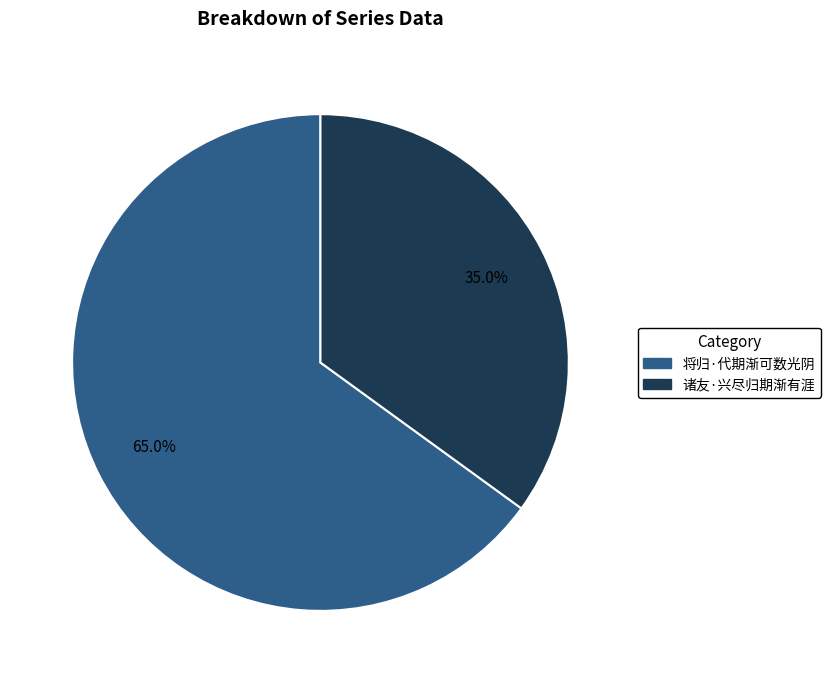

Which slice is the largest?

将归·代期渐可数光阴